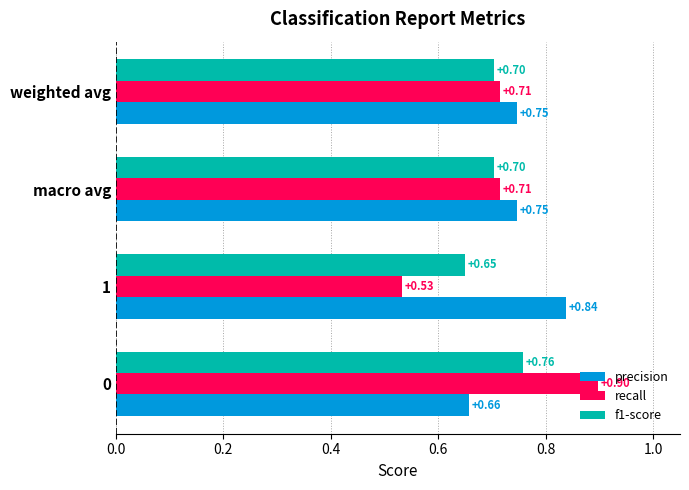

What is the sum of all f1-score values?

2.8